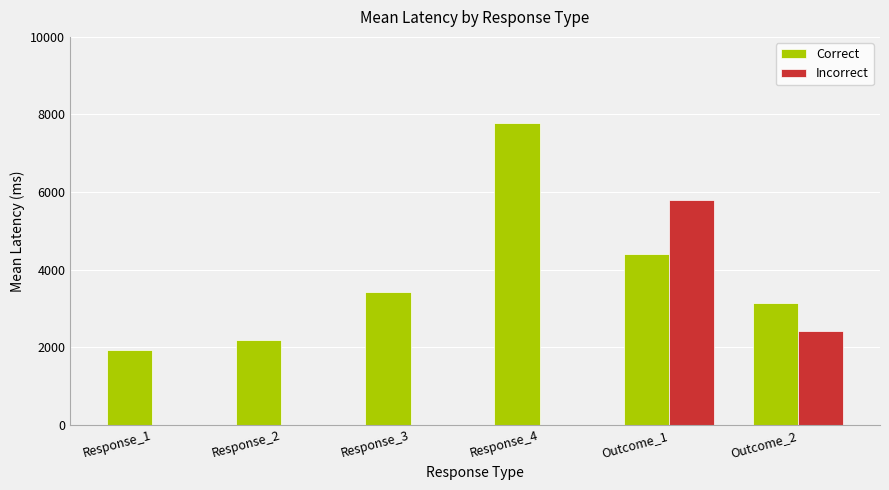

What is the sum of the Incorrect values at Response_4 and Outcome_2?

2422